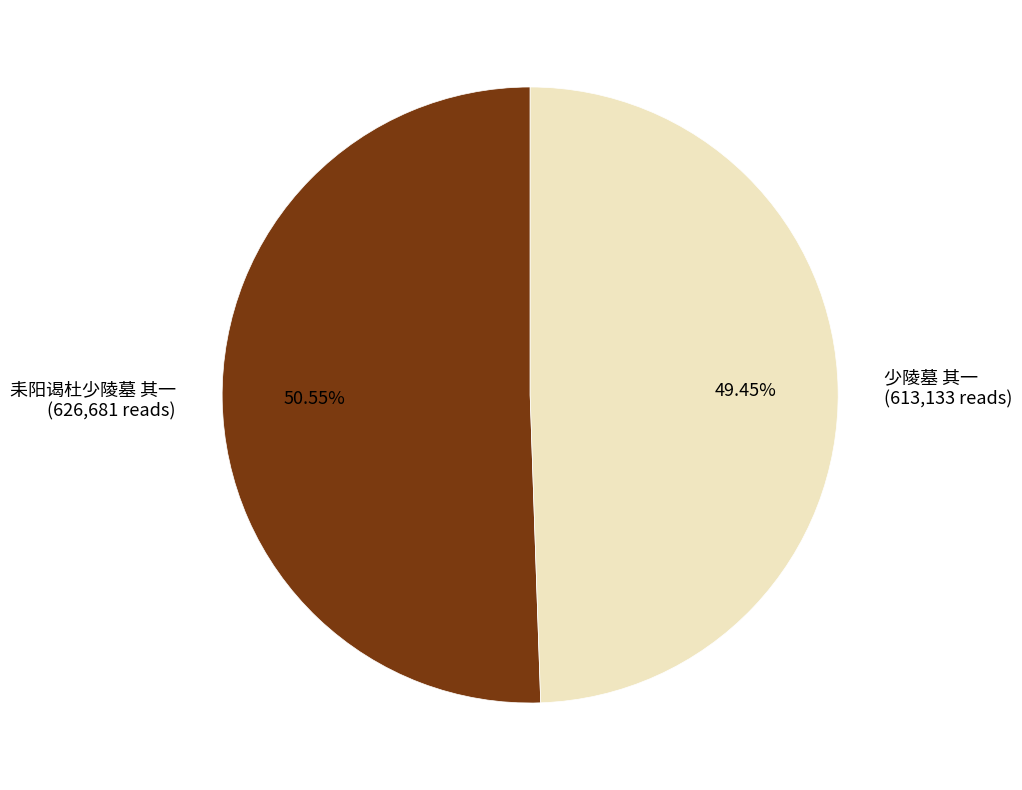

How many segments does this pie chart have?

2